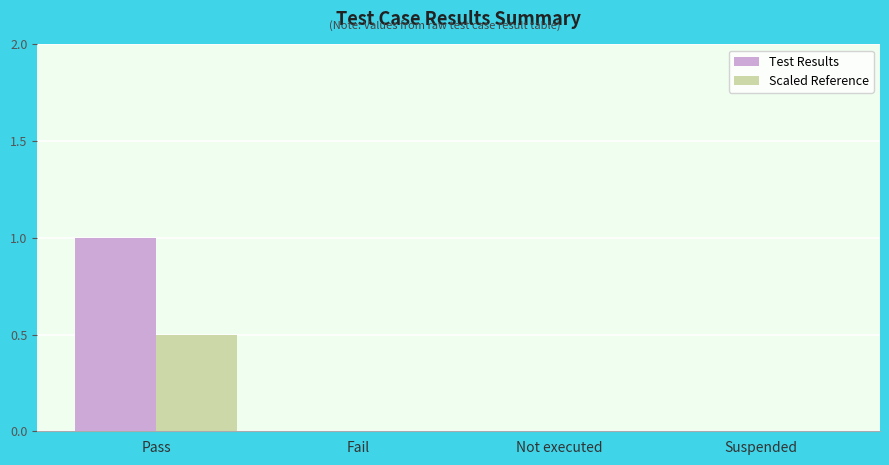

The value of Test Results at Not executed is 0.5. True or false?

False